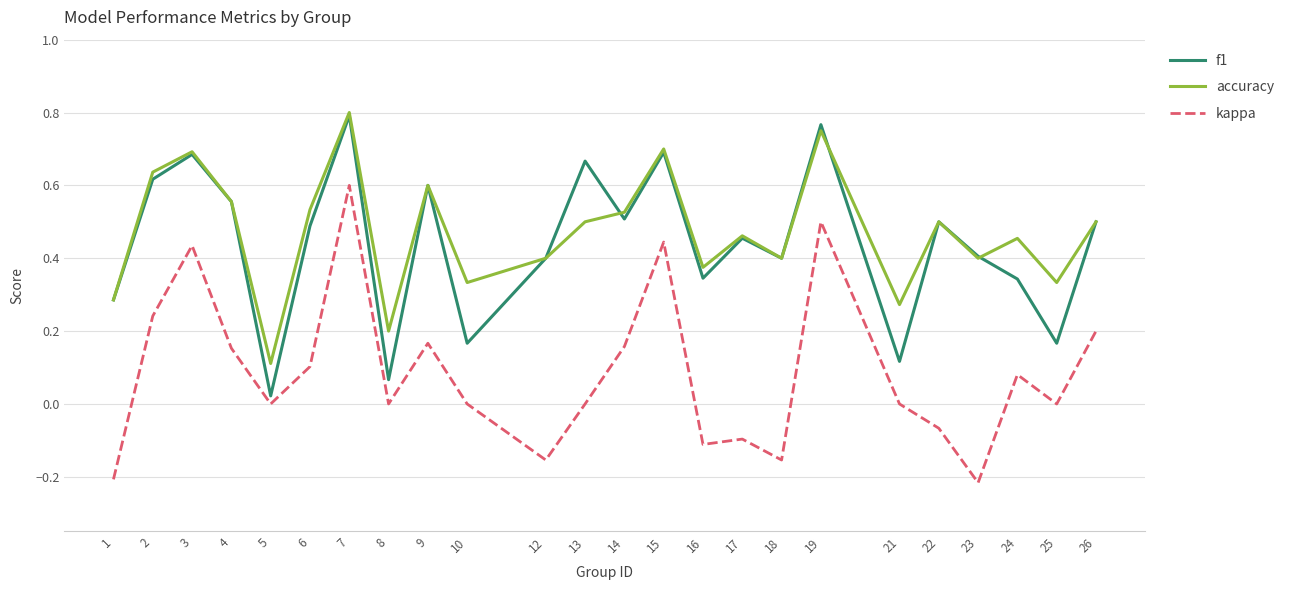

Where is the first local maximum for kappa?

3